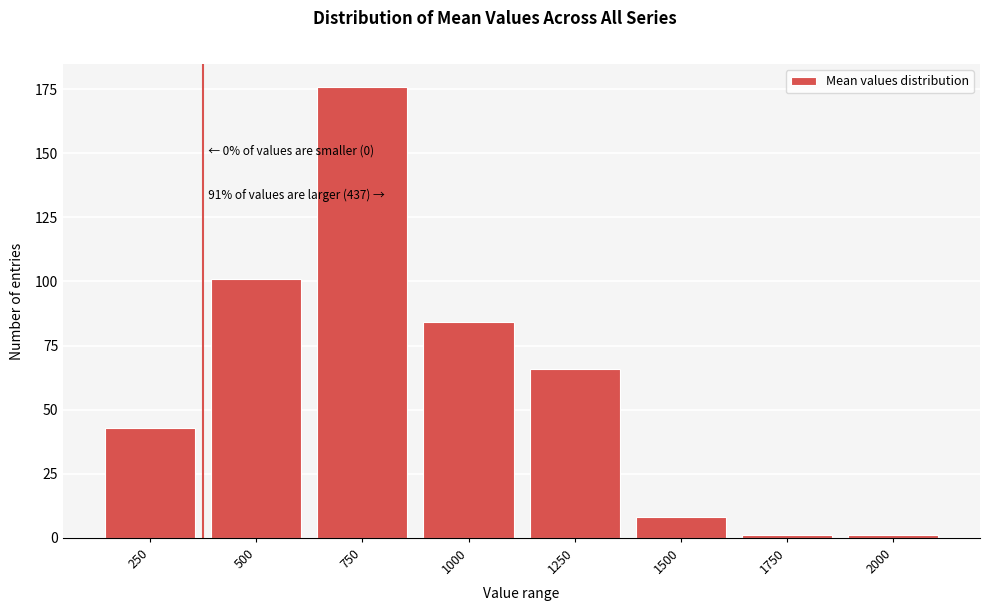

Reading left to right, list all the values displayed in this chart.

250=43	500=101	750=176	1000=84	1250=66	1500=8	1750=1	2000=1